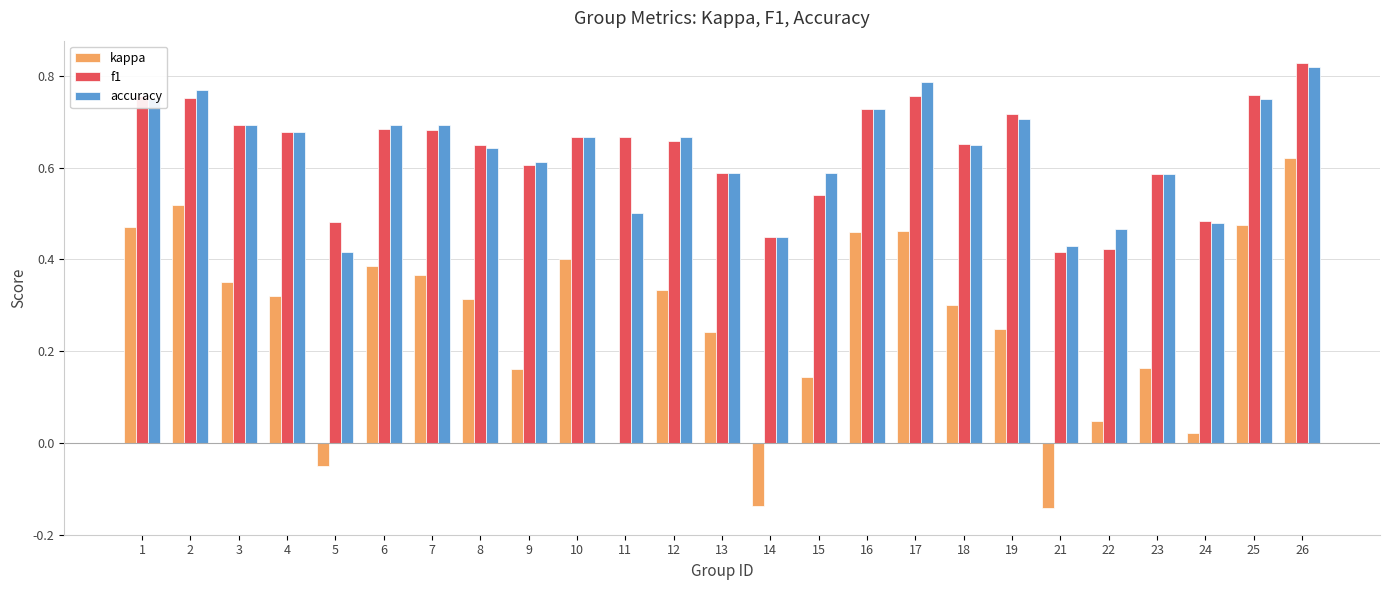

How many groups of bars are there?

25